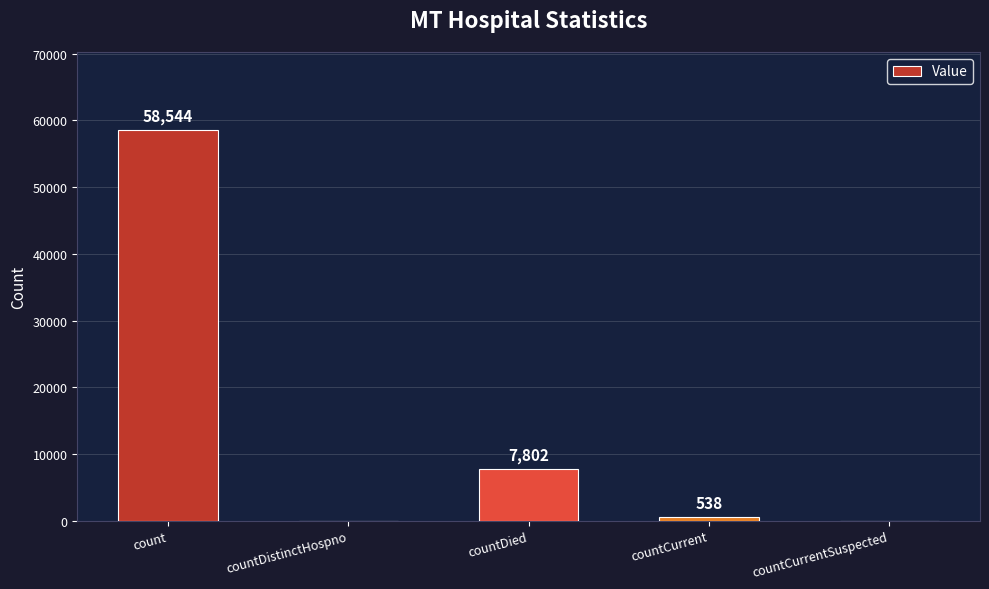

How many values are above zero?

3